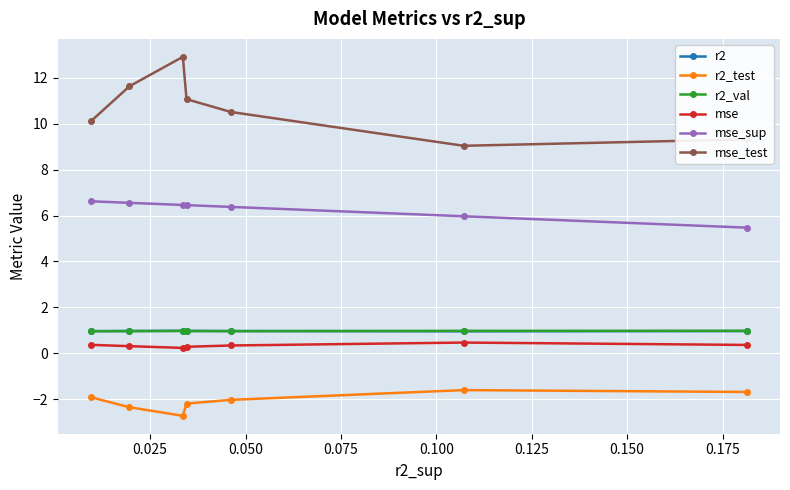

What is the maximum value shown in the chart?

12.9